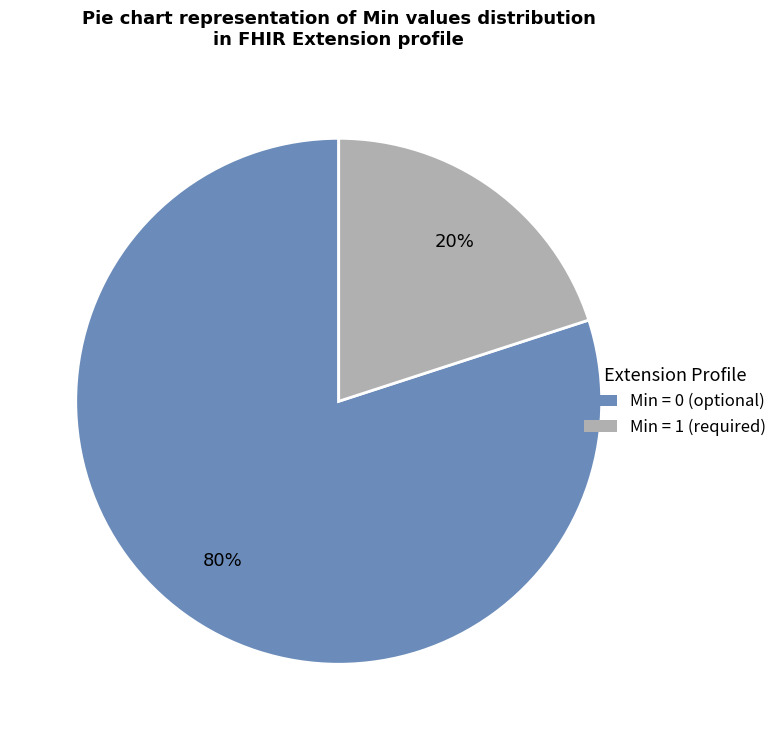

To the nearest percent, what is the difference between the largest and smallest slice percentages?

60%